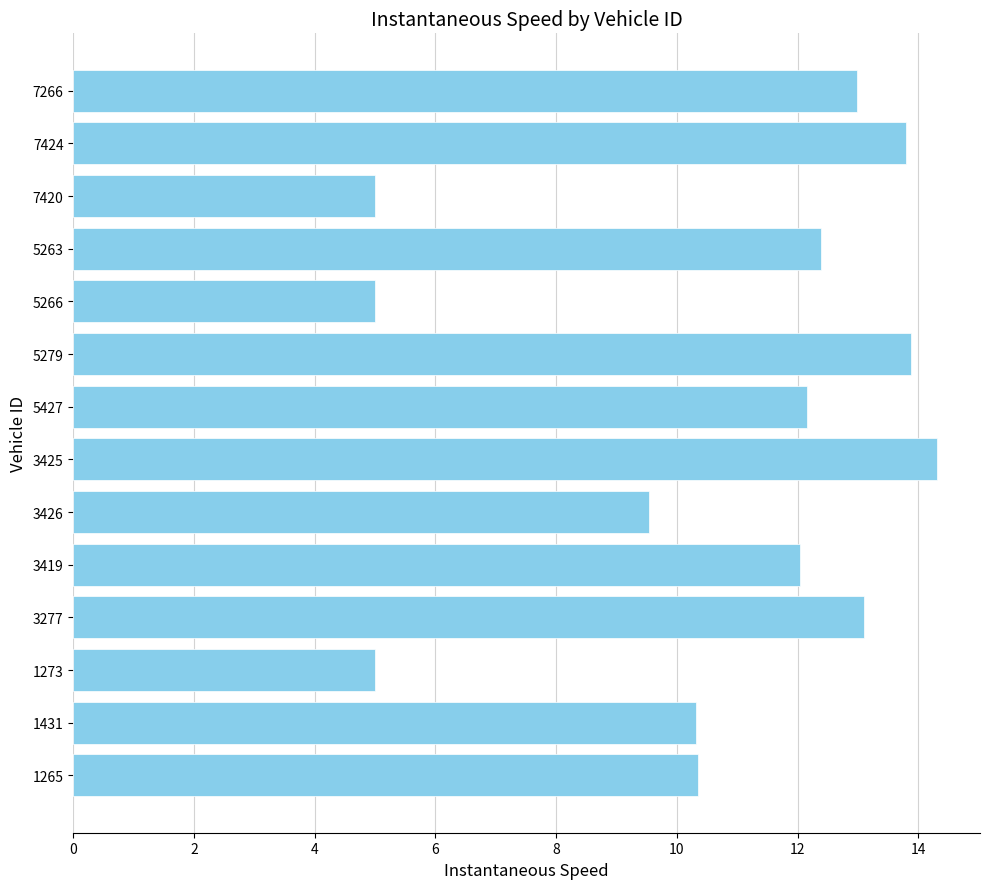

Which label corresponds to the largest value in the chart?

3425